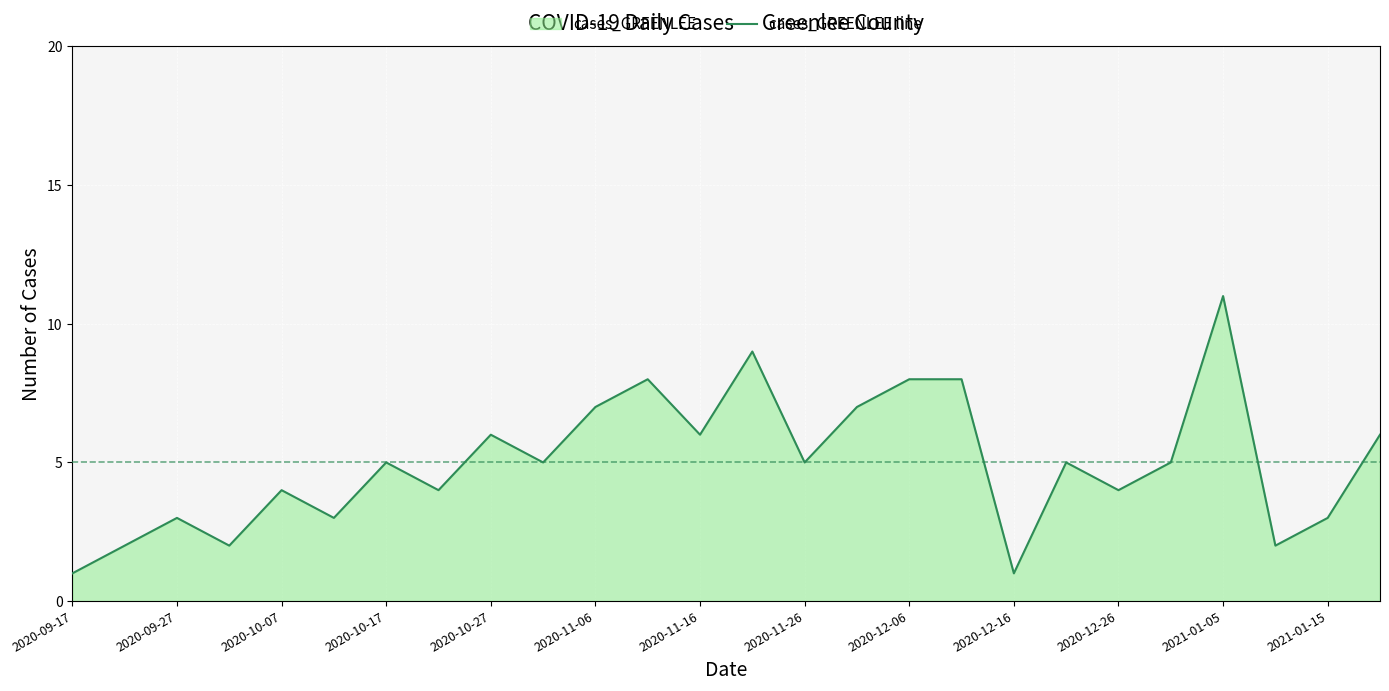

How many lines are shown in the chart?

1